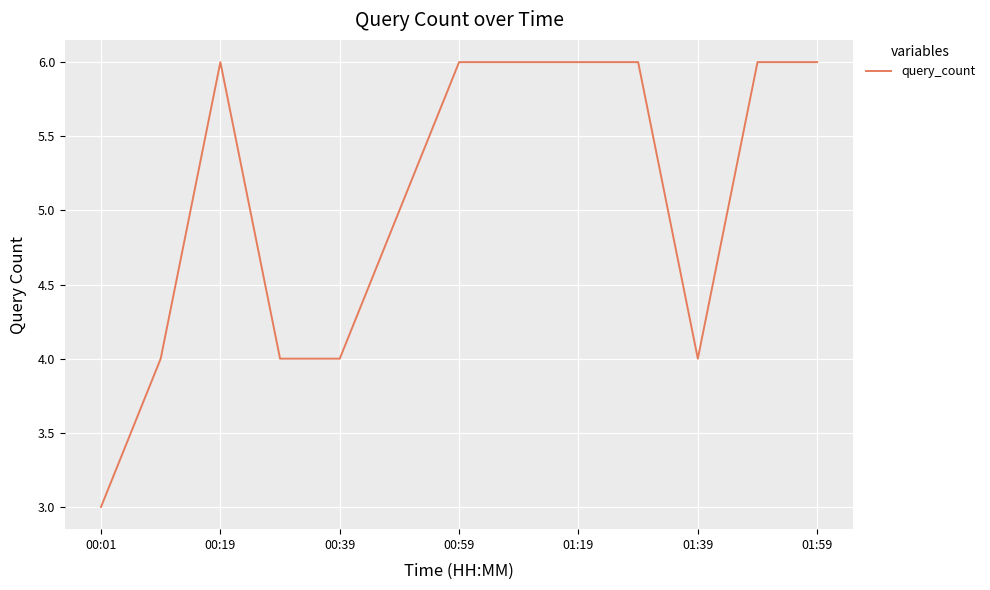

What is the difference between the maximum and minimum values?

3